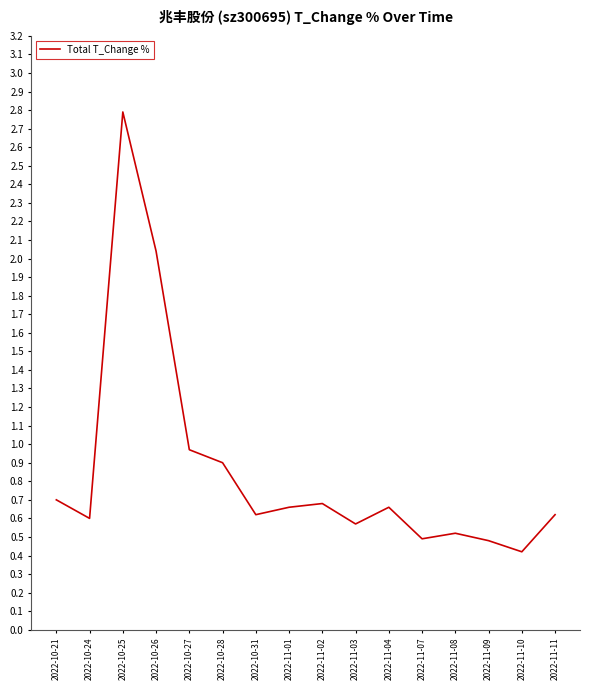

What position from the right is 2022-11-08?

4